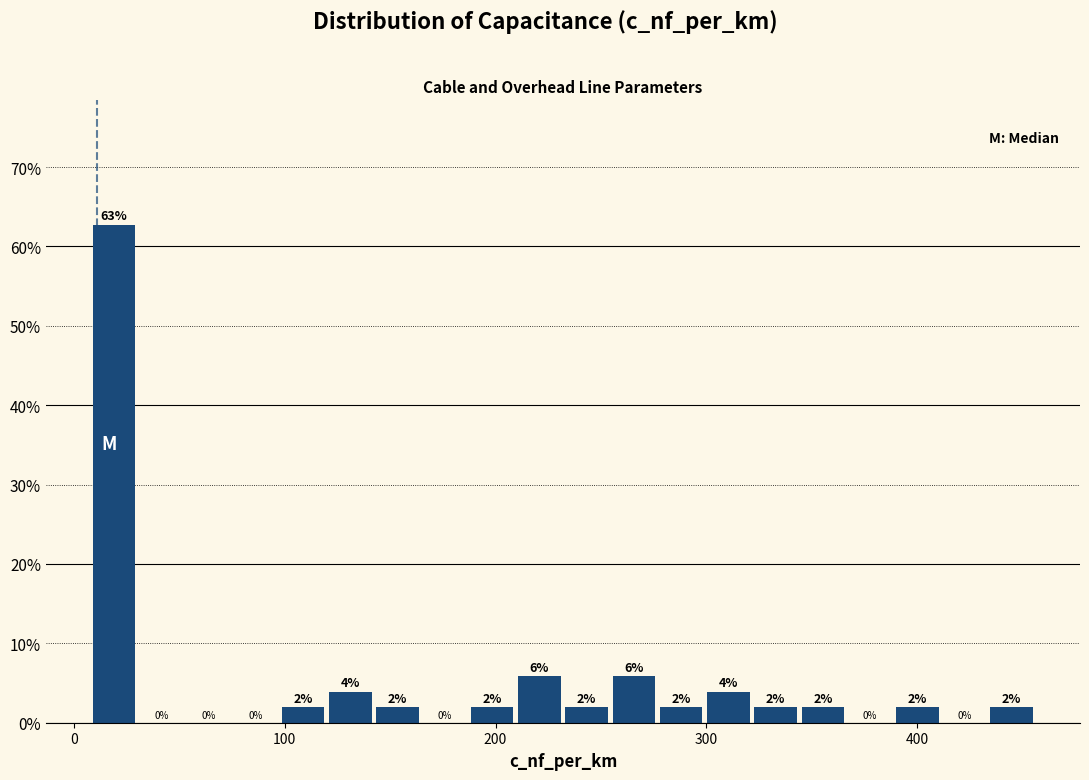

Read against the x-axis, roughly where is the centre of the tallest bar?

20